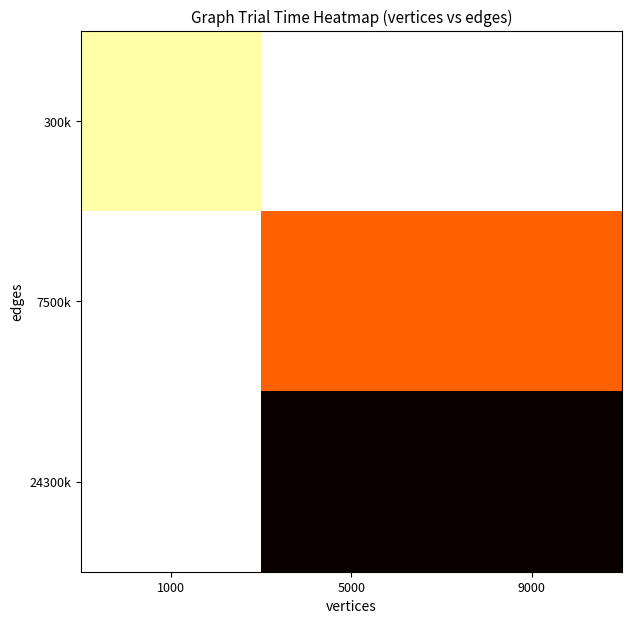

Count the number of data series in this chart.

3